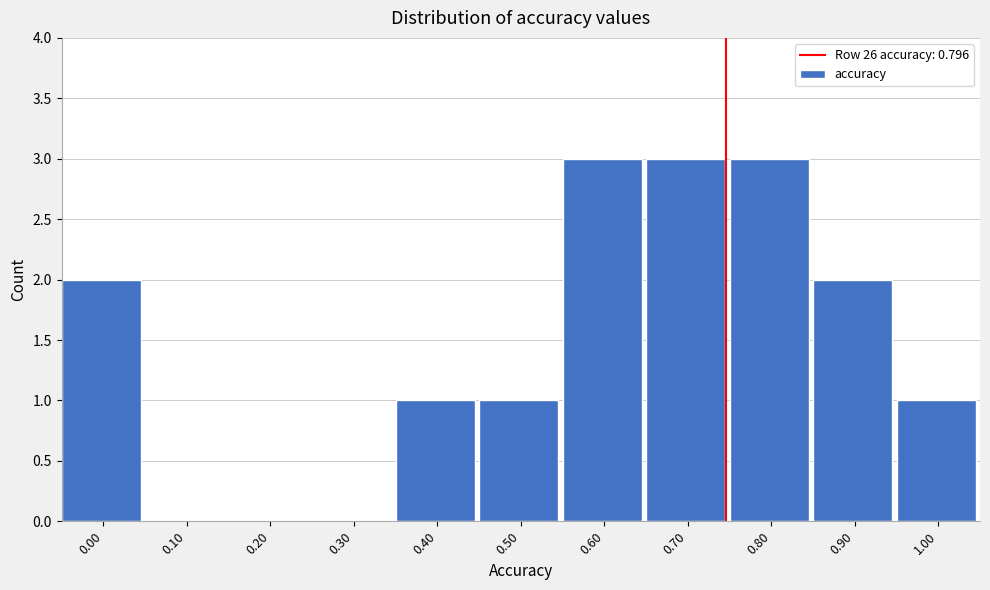

Reading right to left, transcribe all the data shown in this chart.

1.00=1	0.90=2	0.80=3	0.70=3	0.60=3	0.50=1	0.40=1	0.30=0	0.20=0	0.10=0	0.00=2